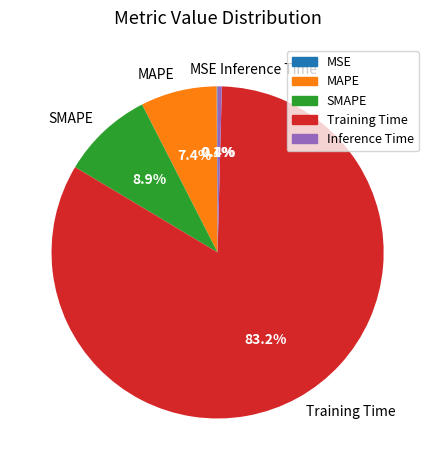

Is the sum of Training Time and Inference Time greater than half?

Yes